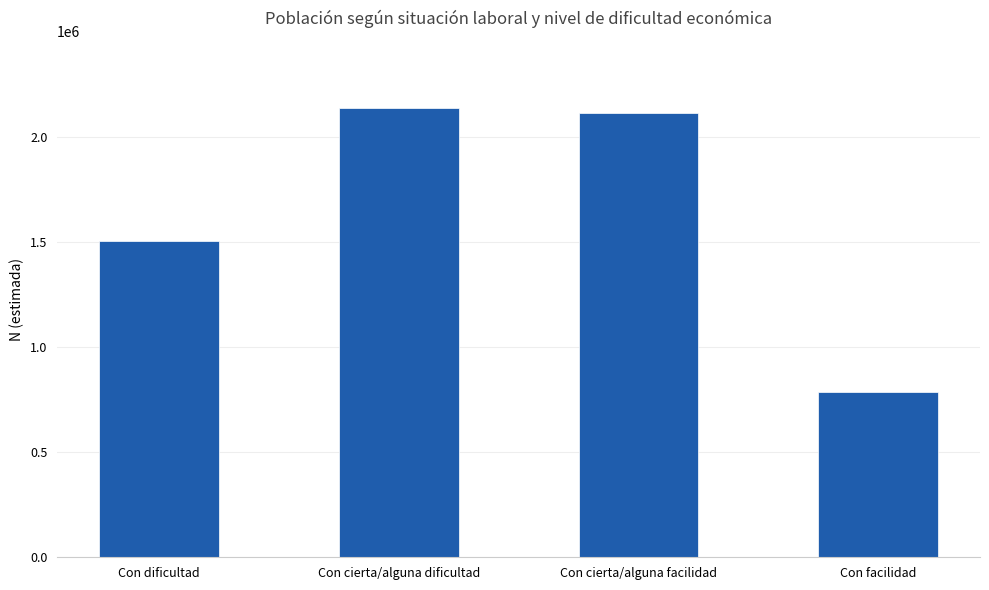

Which category has the highest value across all series?

Con cierta/alguna dificultad